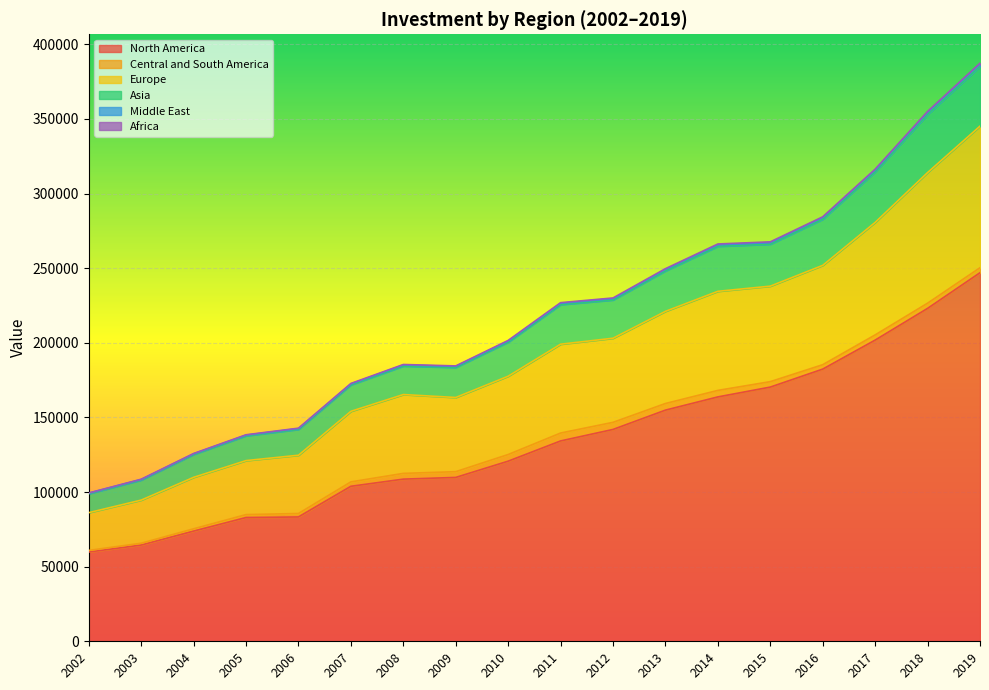

What is the sum of all North America values?

2426452